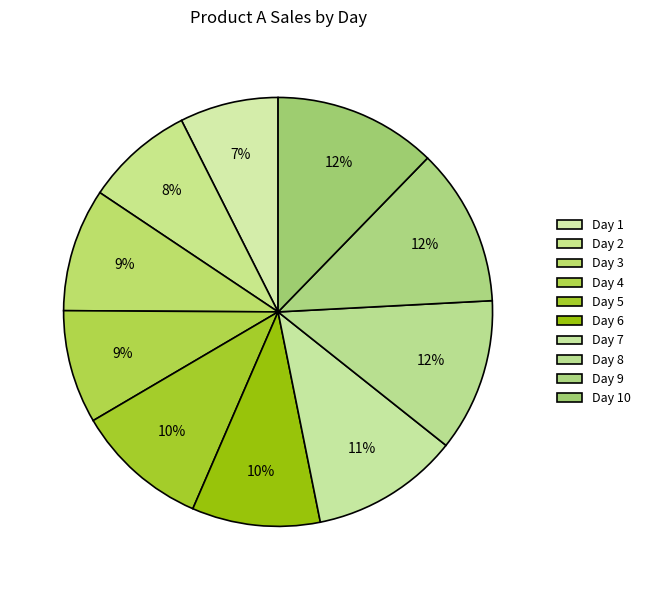

Count the number of slices in the pie.

10